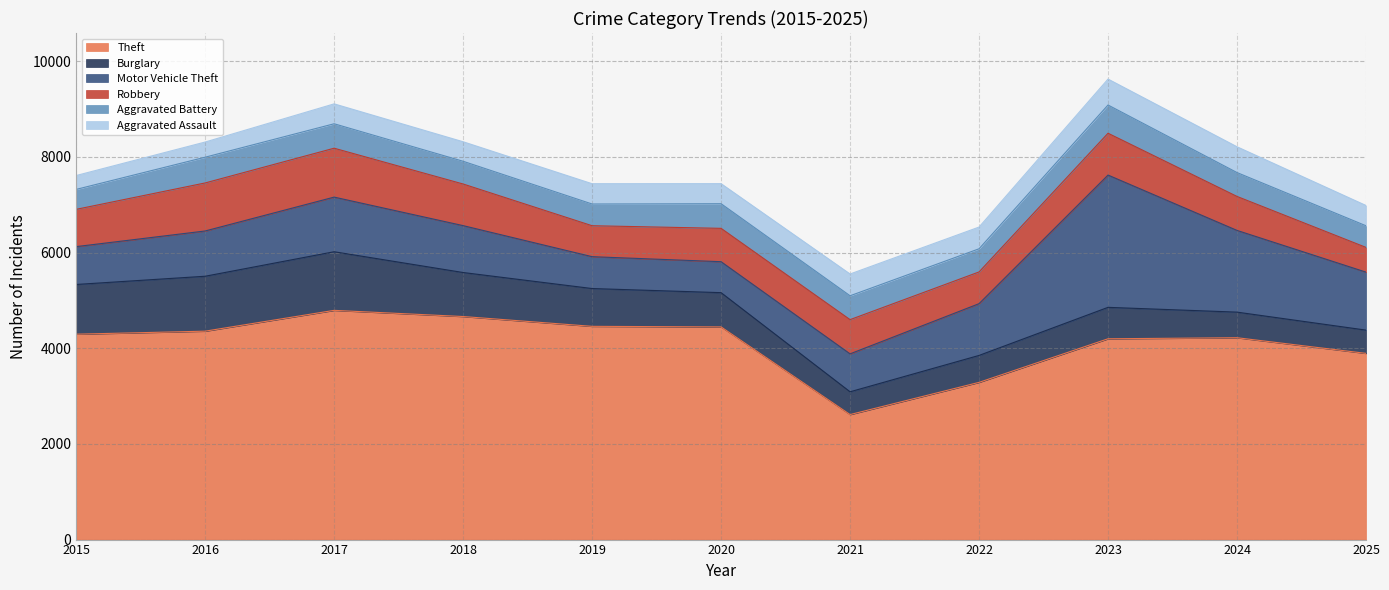

What is the difference between the highest and lowest values at 2017?

4375